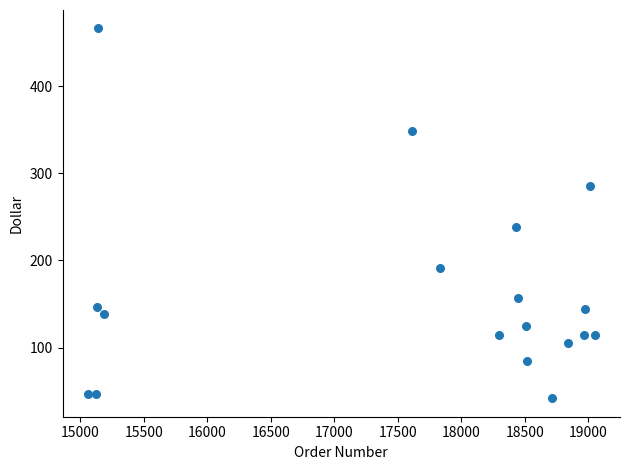

What is the range of Y values (max minus min)?

424.3